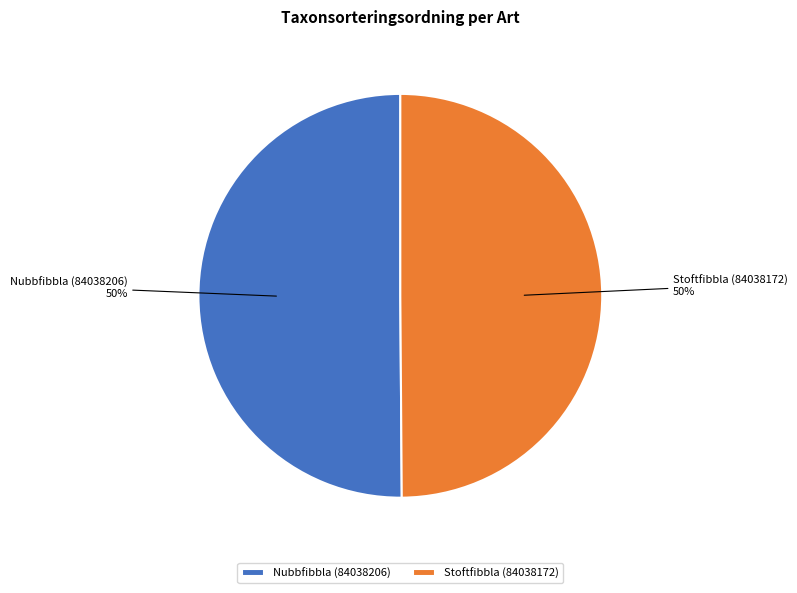

To the nearest percent, what is the combined percentage of Nubbfibbla (84038206) and Stoftfibbla (84038172)?

100%